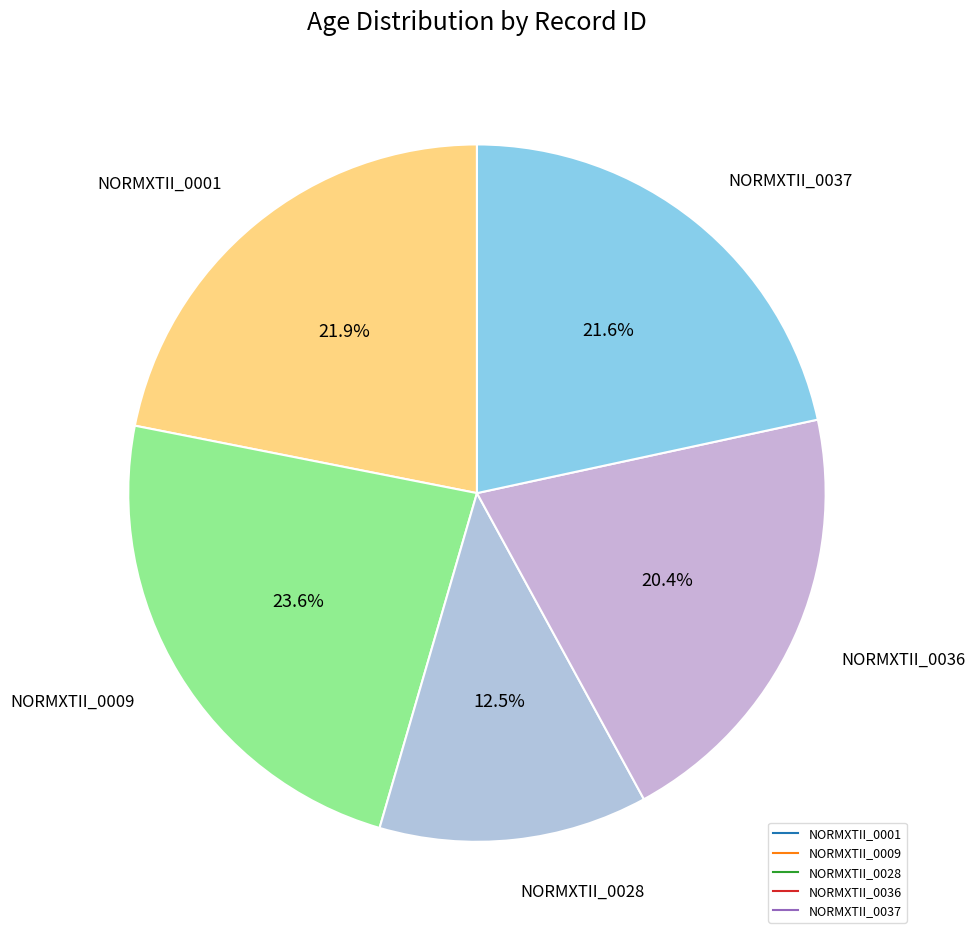

True or false: NORMXTII_0037 accounts for 11% of the total.

False